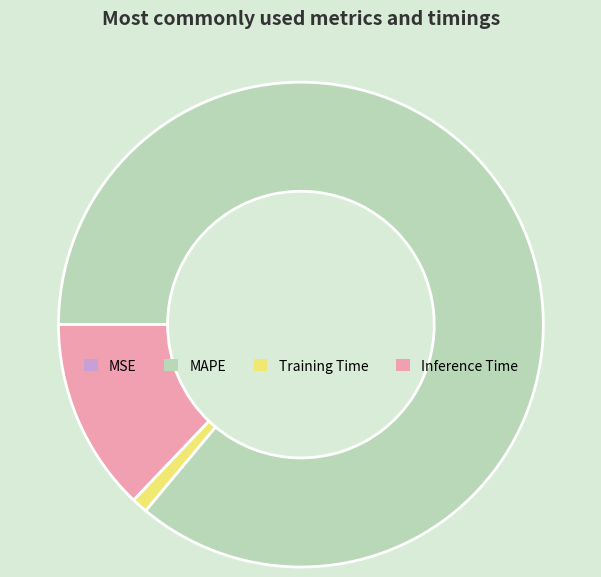

Is it true that Inference Time is 1% of the pie?

False